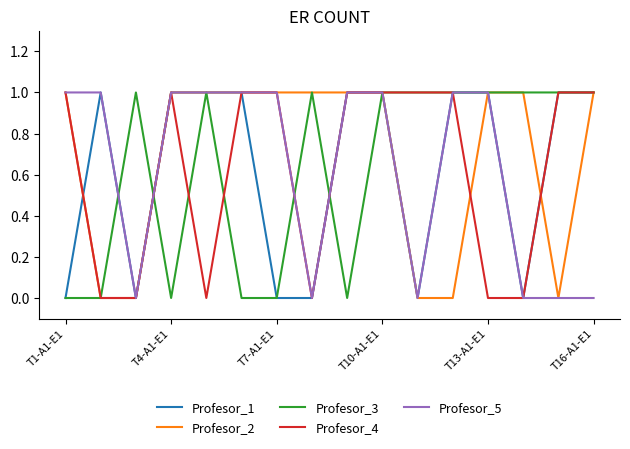

Which series has the largest total across all categories?

Profesor_2